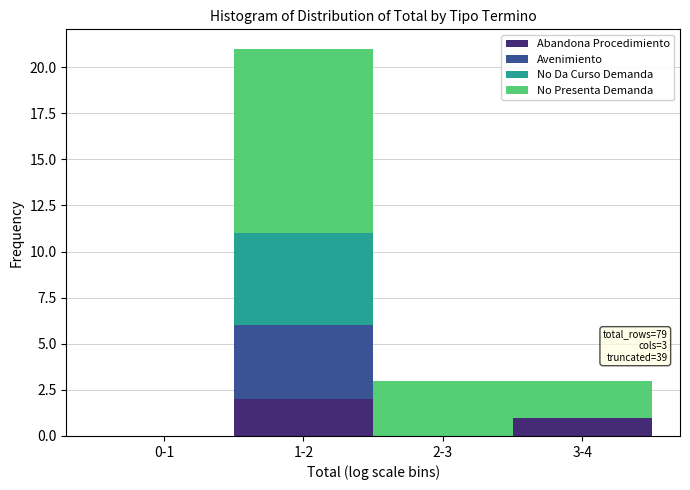

Reading left to right, transcribe the values for Abandona Procedimiento.

0-1=0	1-2=2	2-3=0	3-4=1